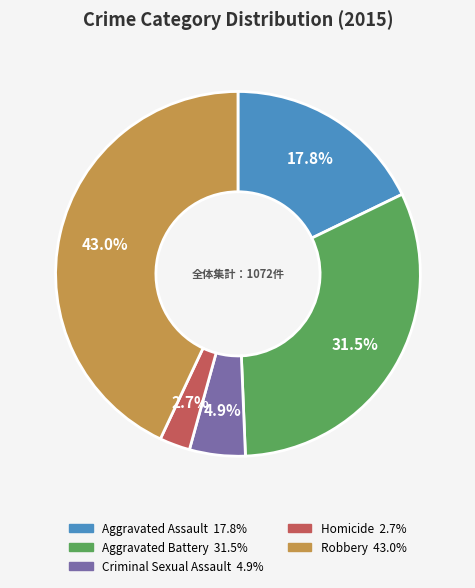

Rank the categories by value from highest to lowest.

Robbery, Aggravated Battery, Aggravated Assault, Criminal Sexual Assault, Homicide